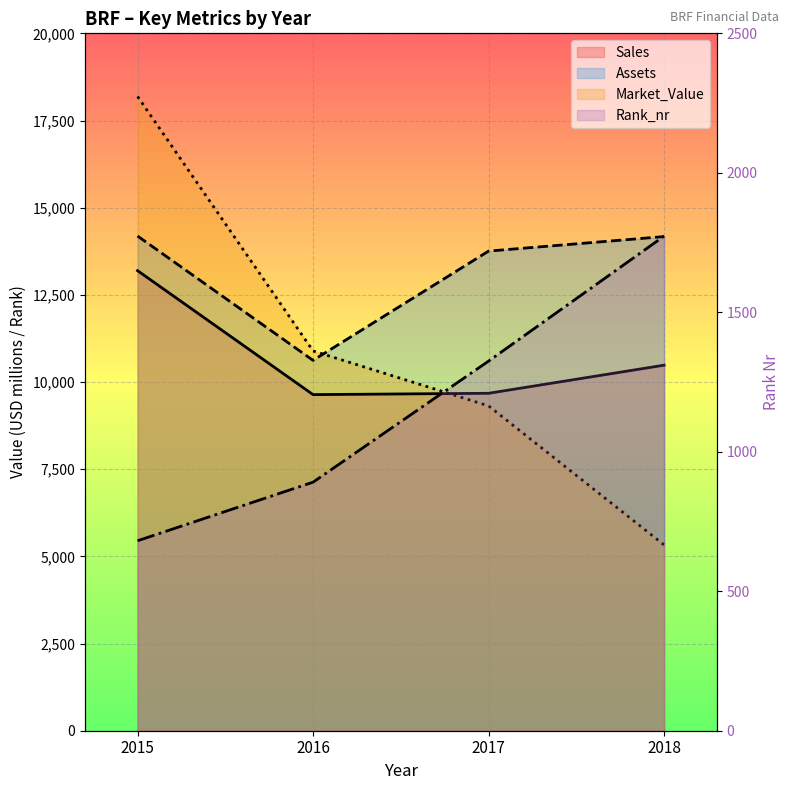

Reading left to right, what are all the values shown in this chart?

Sales: 13194	9639	9677	10483
Assets: 14187	10621	13755	14171
Market_Value: 18189	10892	9316	5329
Rank_nr: 681	891	1325	1773